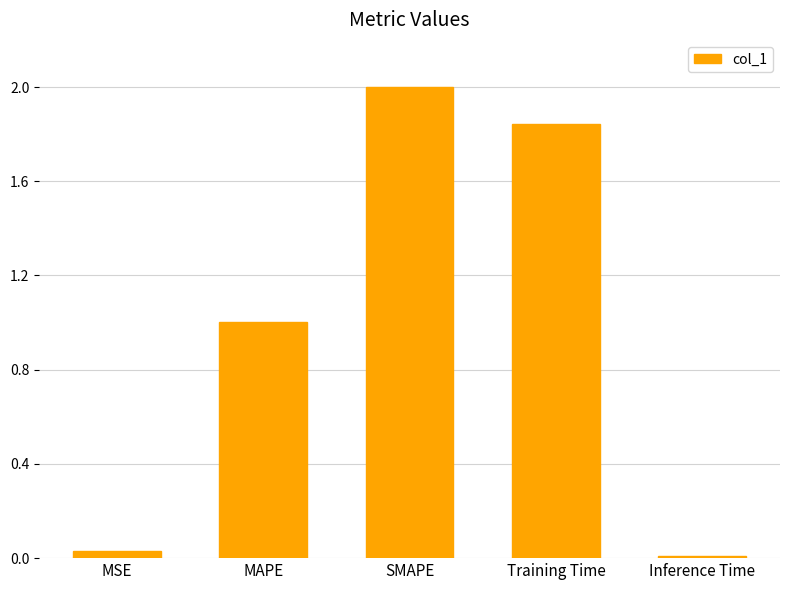

Which has a higher value, Training Time or MSE?

Training Time